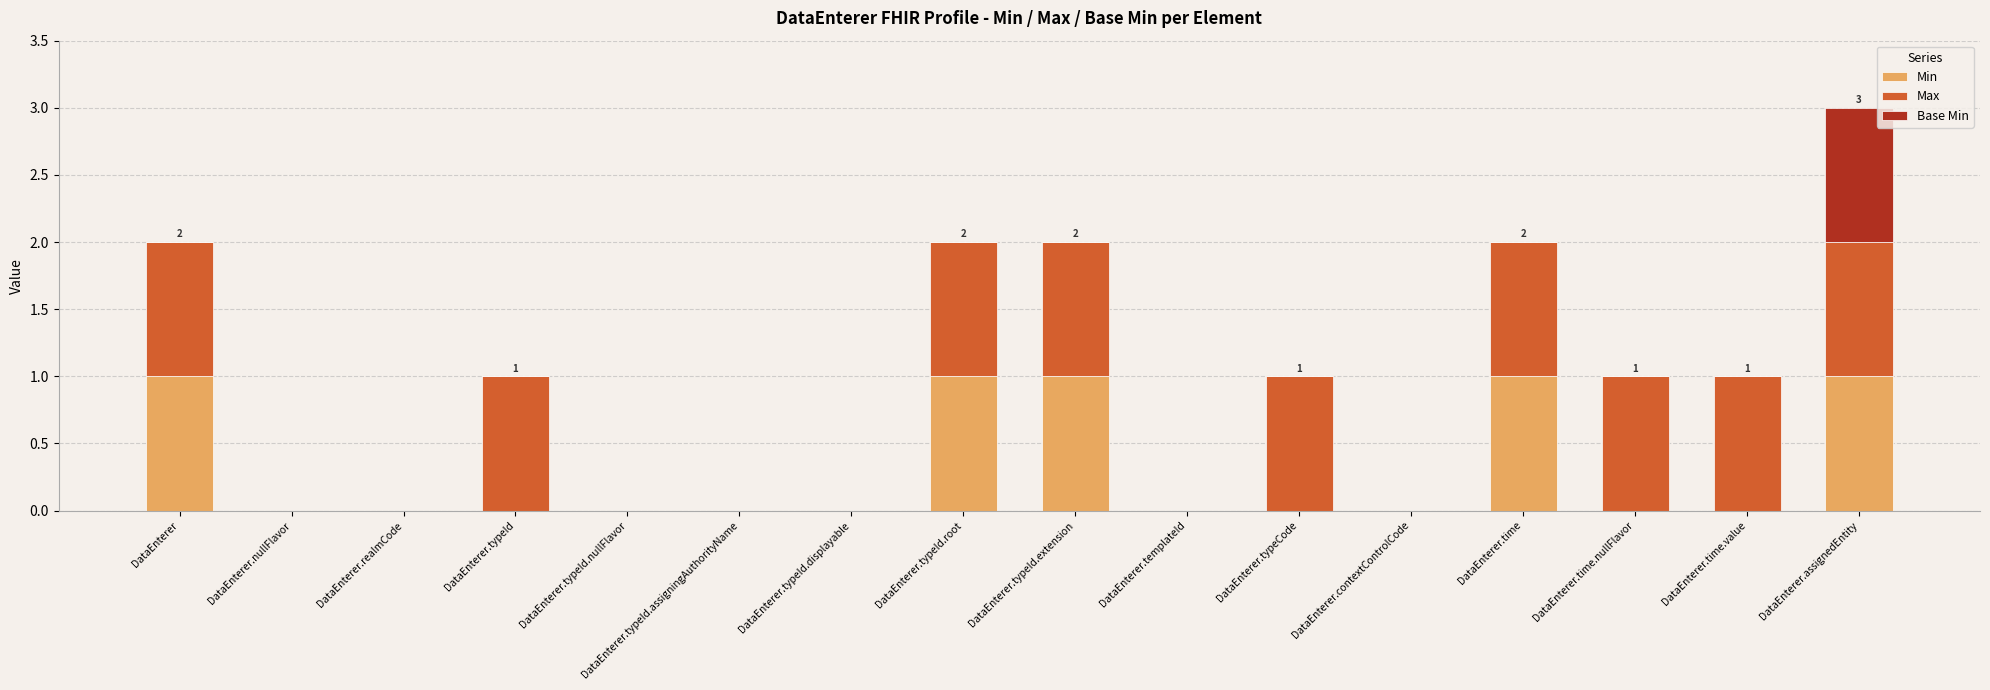

At which category is the sum across all series the highest?

DataEnterer.assignedEntity